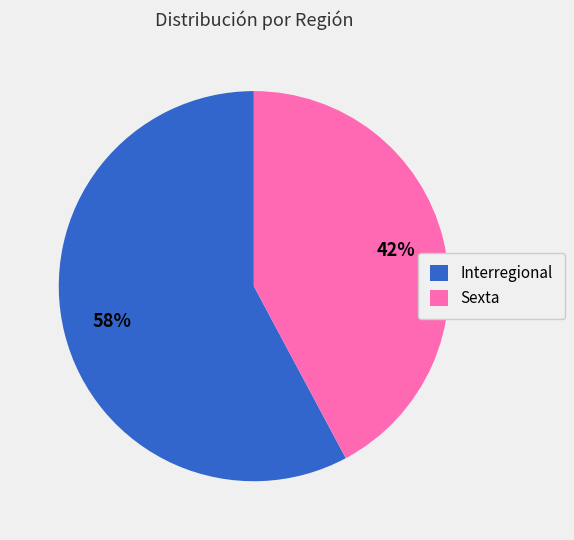

Which category has the biggest portion of the pie?

Interregional